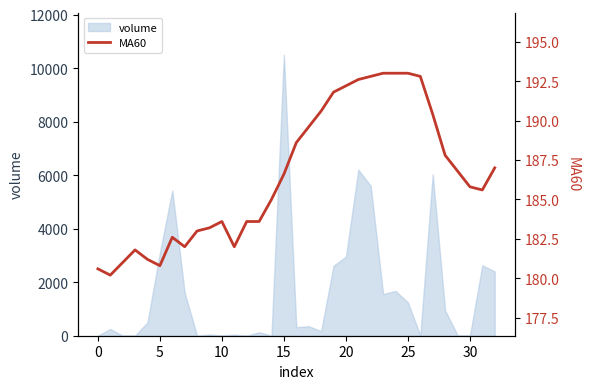

What is the maximum value for volume?

10498.1